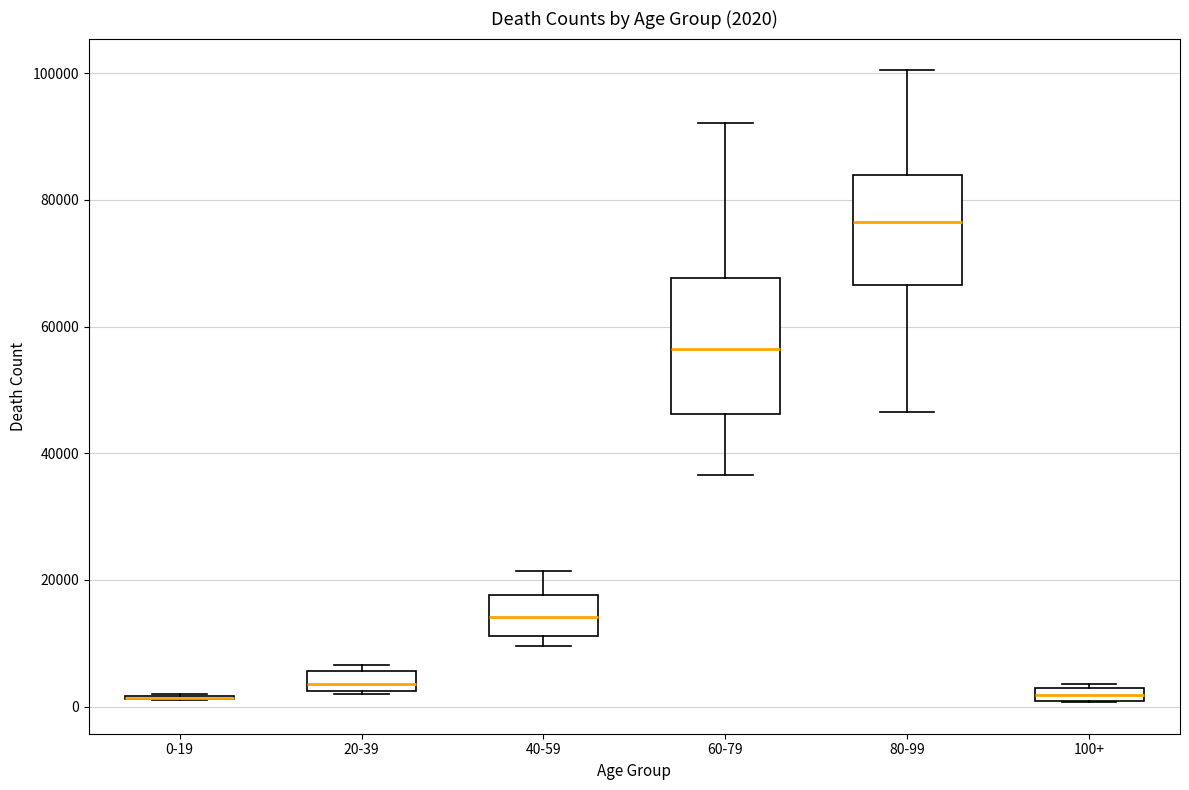

Comparing the boxes themselves (not the whiskers), which one is the tallest?

60-79